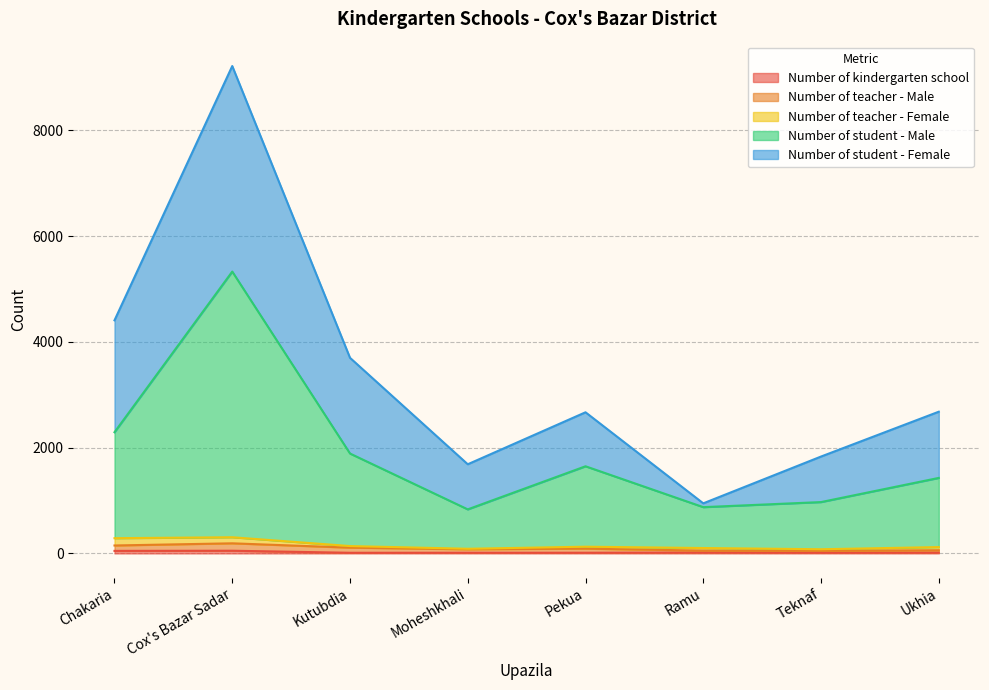

Does the chart have visible grid lines?

Yes